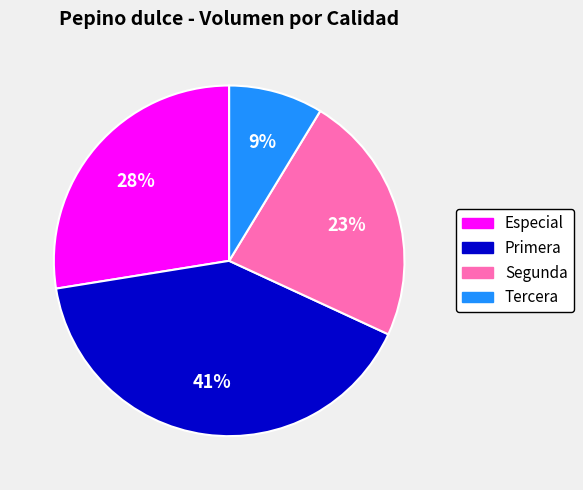

Approximately how many times larger is the value at Primera compared to Especial?

1.5